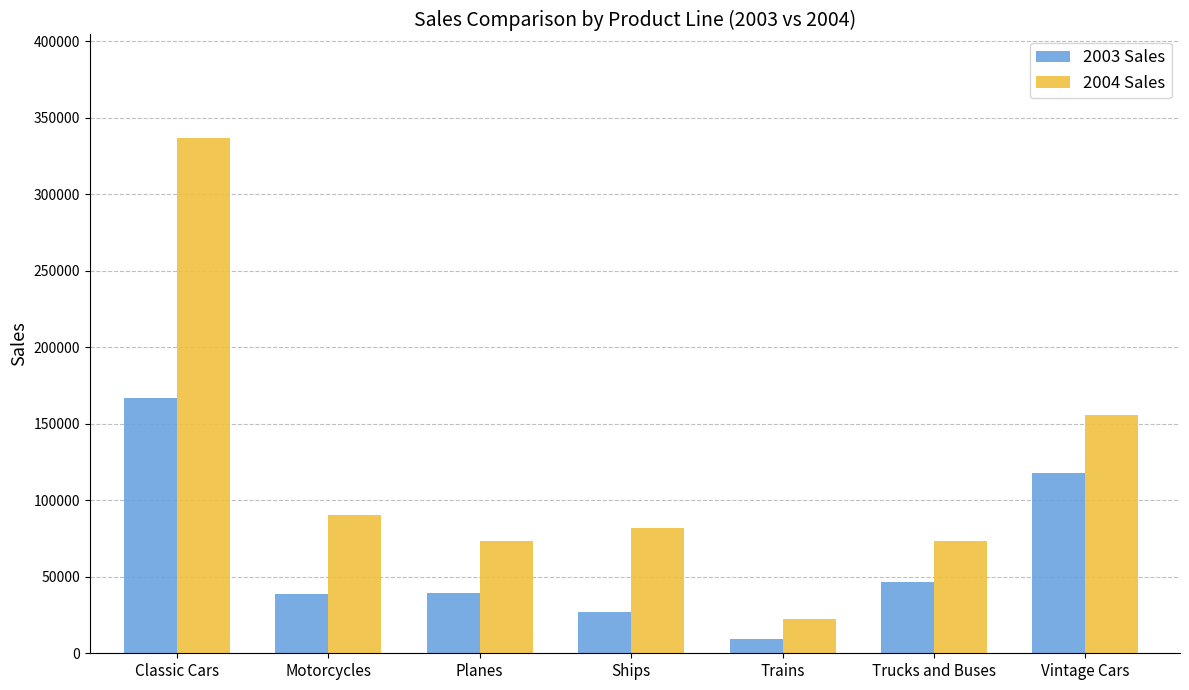

What is the difference between the highest and lowest values at Trains?

12929.0